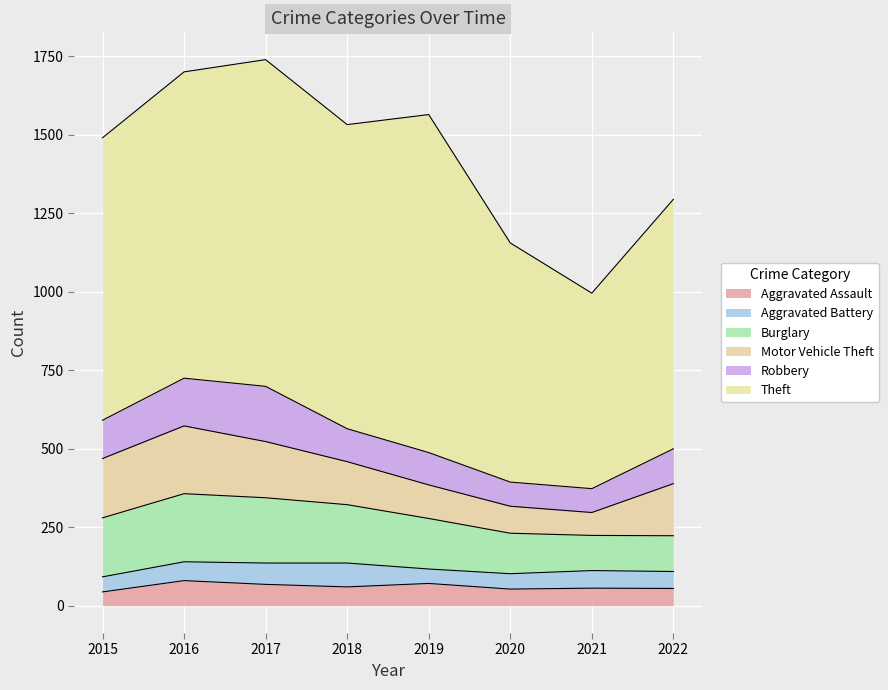

How many interior local valleys does the Robbery series have?

1